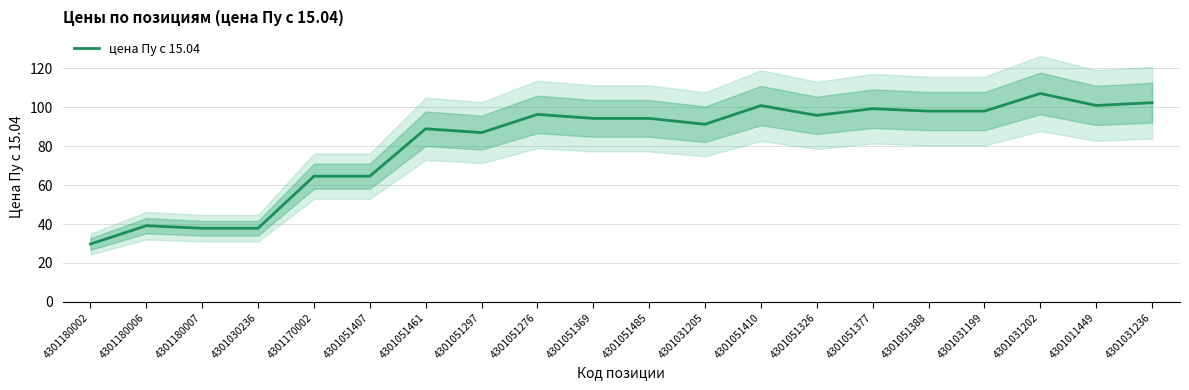

Which has a higher value, 4301051369 or 4301051377?

4301051377